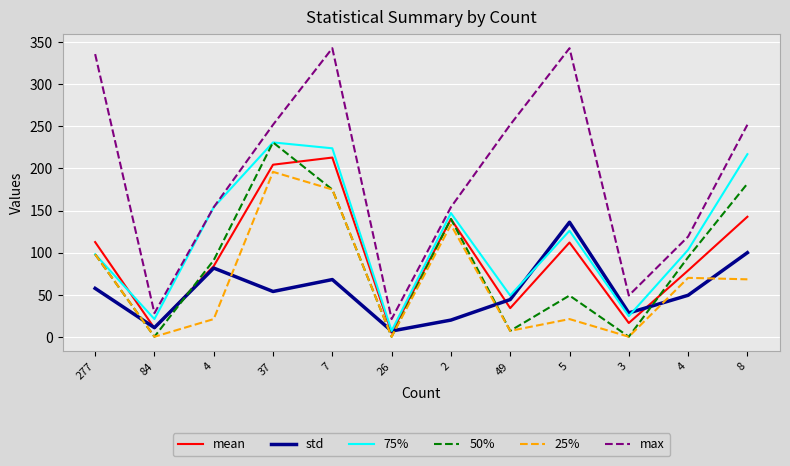

What is the value of the std point at the 8th from the left?

44.2